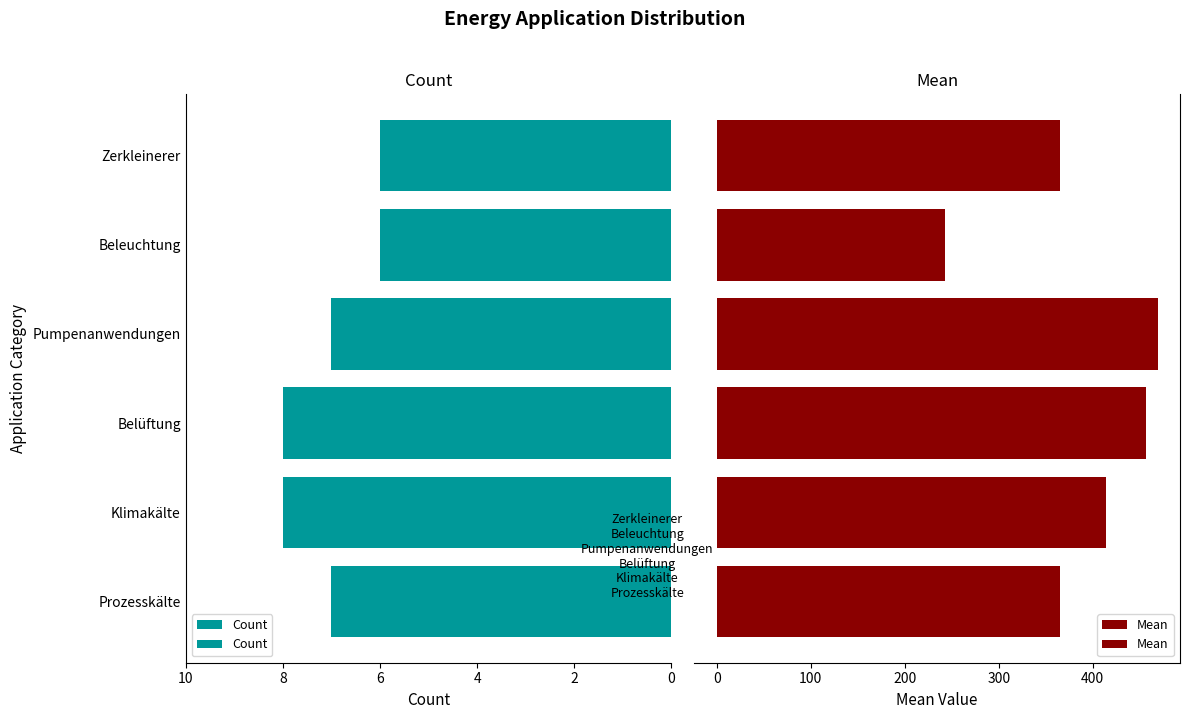

What are all the series names shown in the legend?

Count, Mean